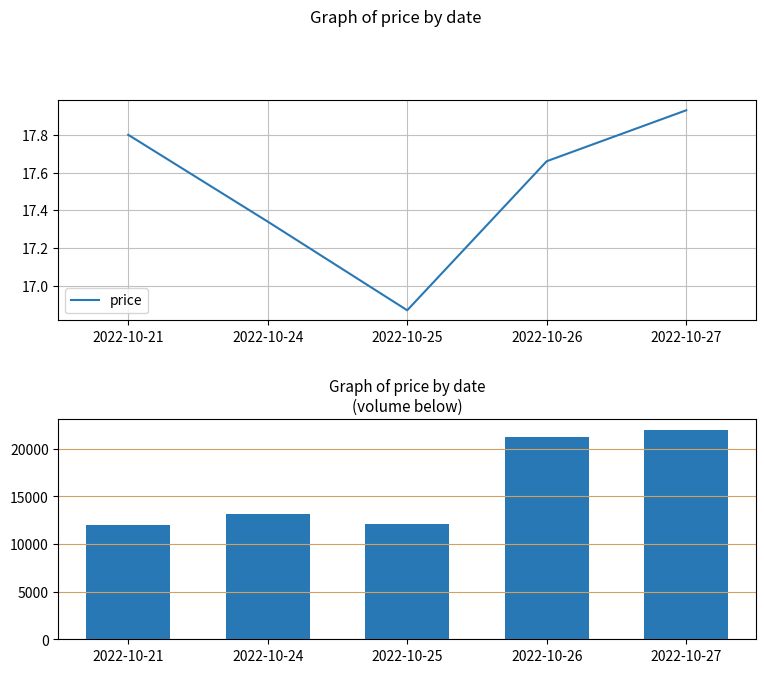

The price series shows 28.2 at 2022-10-27. True or false?

False